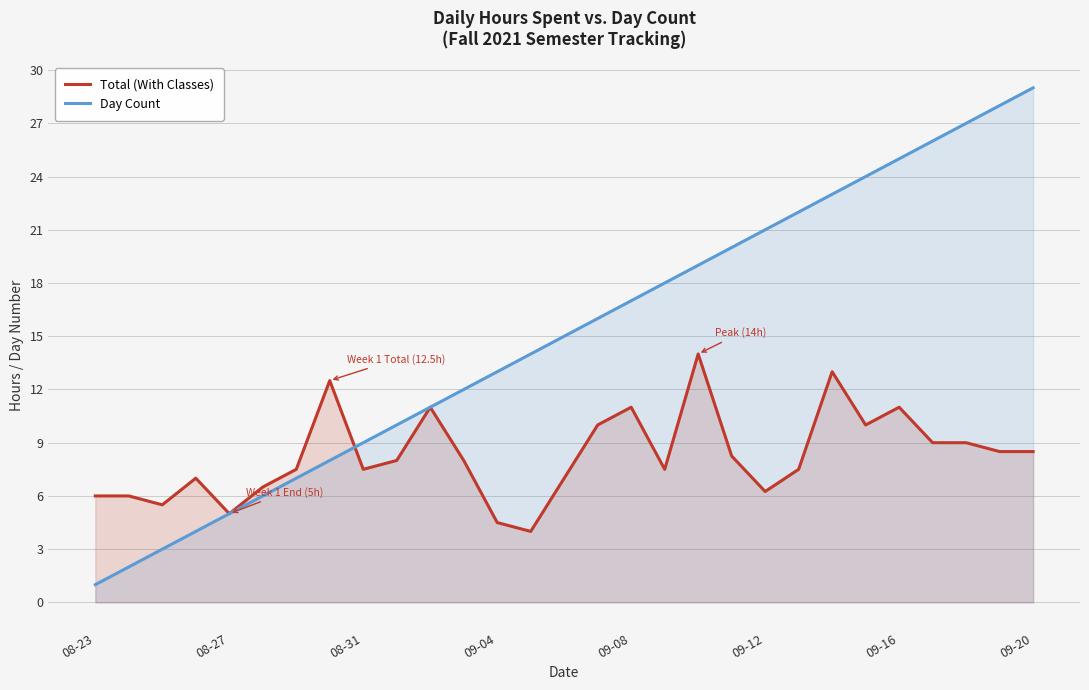

What is the minimum value for Total (With Classes)?

4.0